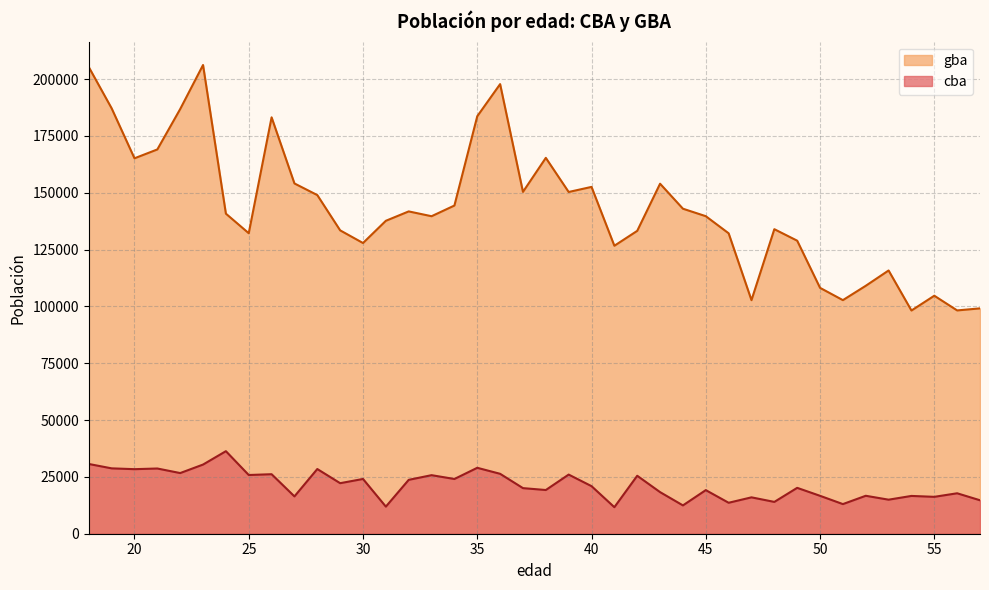

Which series has the largest total across all categories?

gba